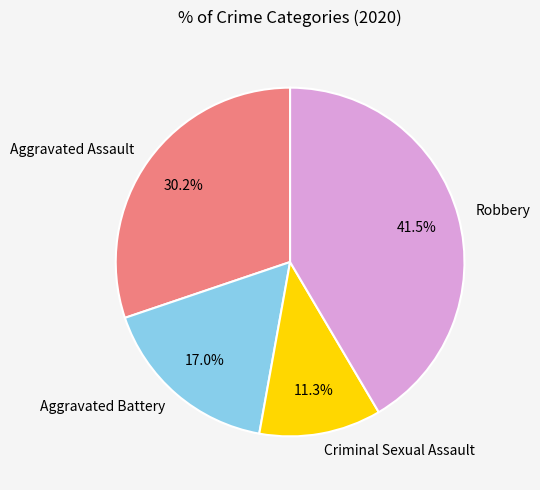

What percentage is the Aggravated Assault slice, to the nearest percent?

30%